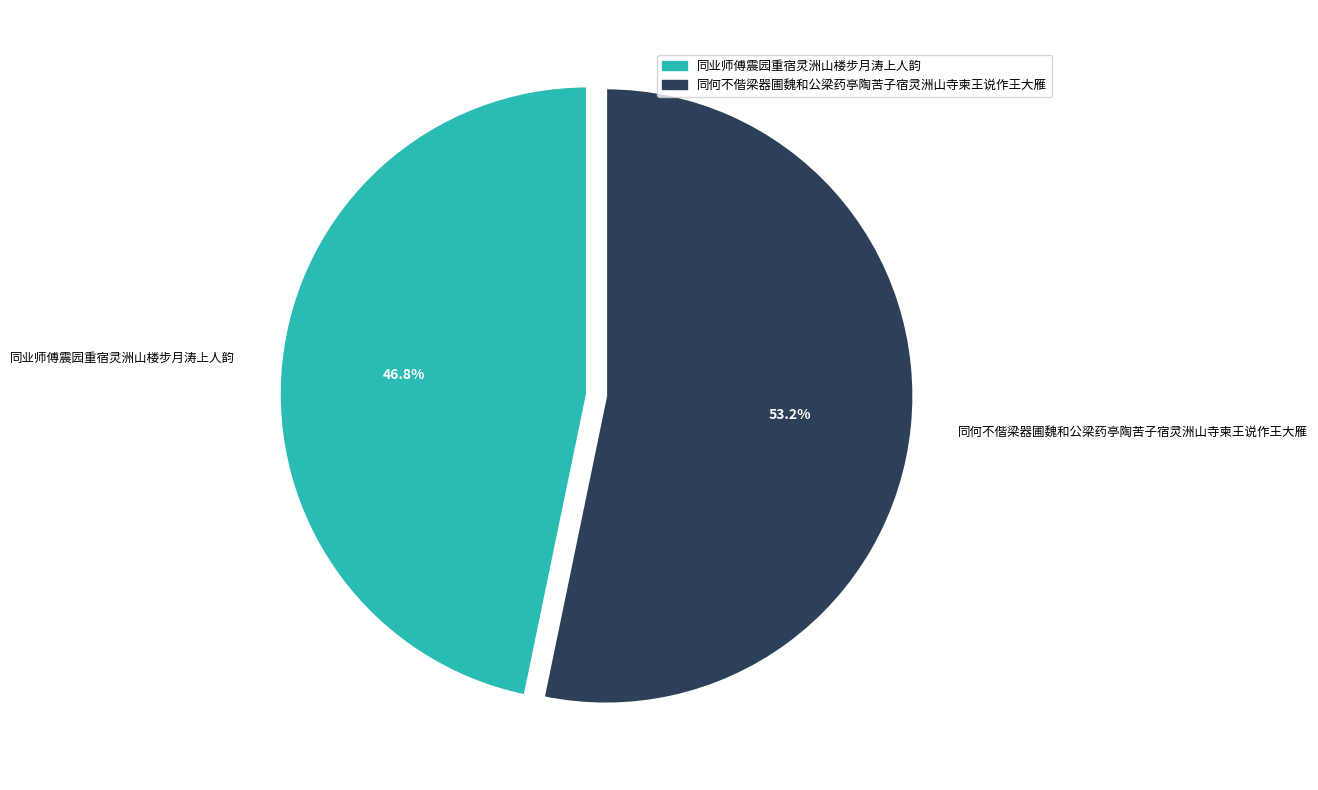

Does 同业师傅震园重宿灵洲山楼步月涛上人韵 represent more than half of the total?

No